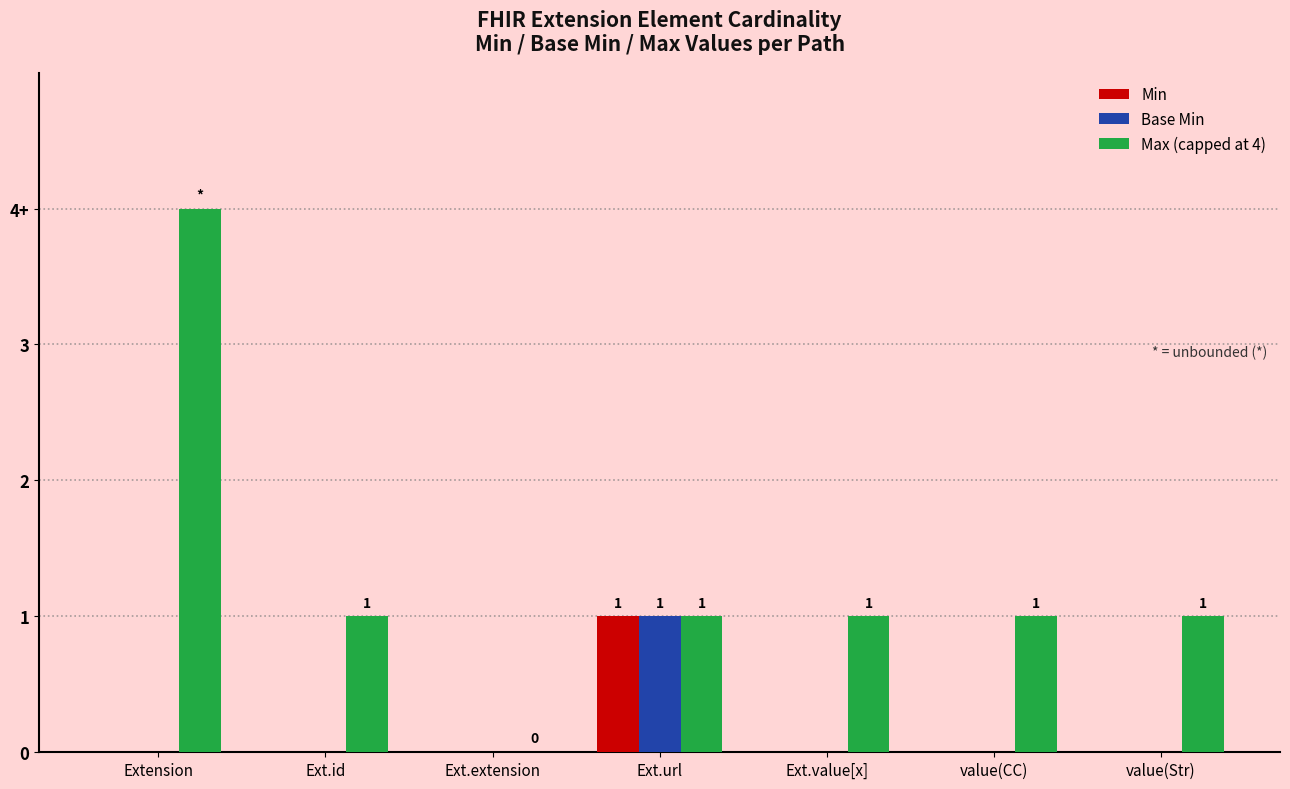

What is the label of the 4th bar from the right?

Ext.url